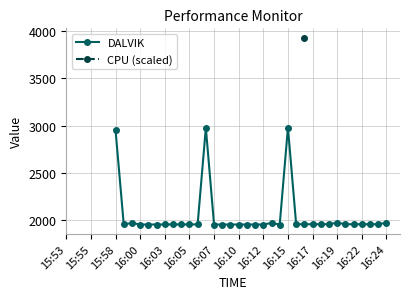

How many lines are shown in the chart?

2